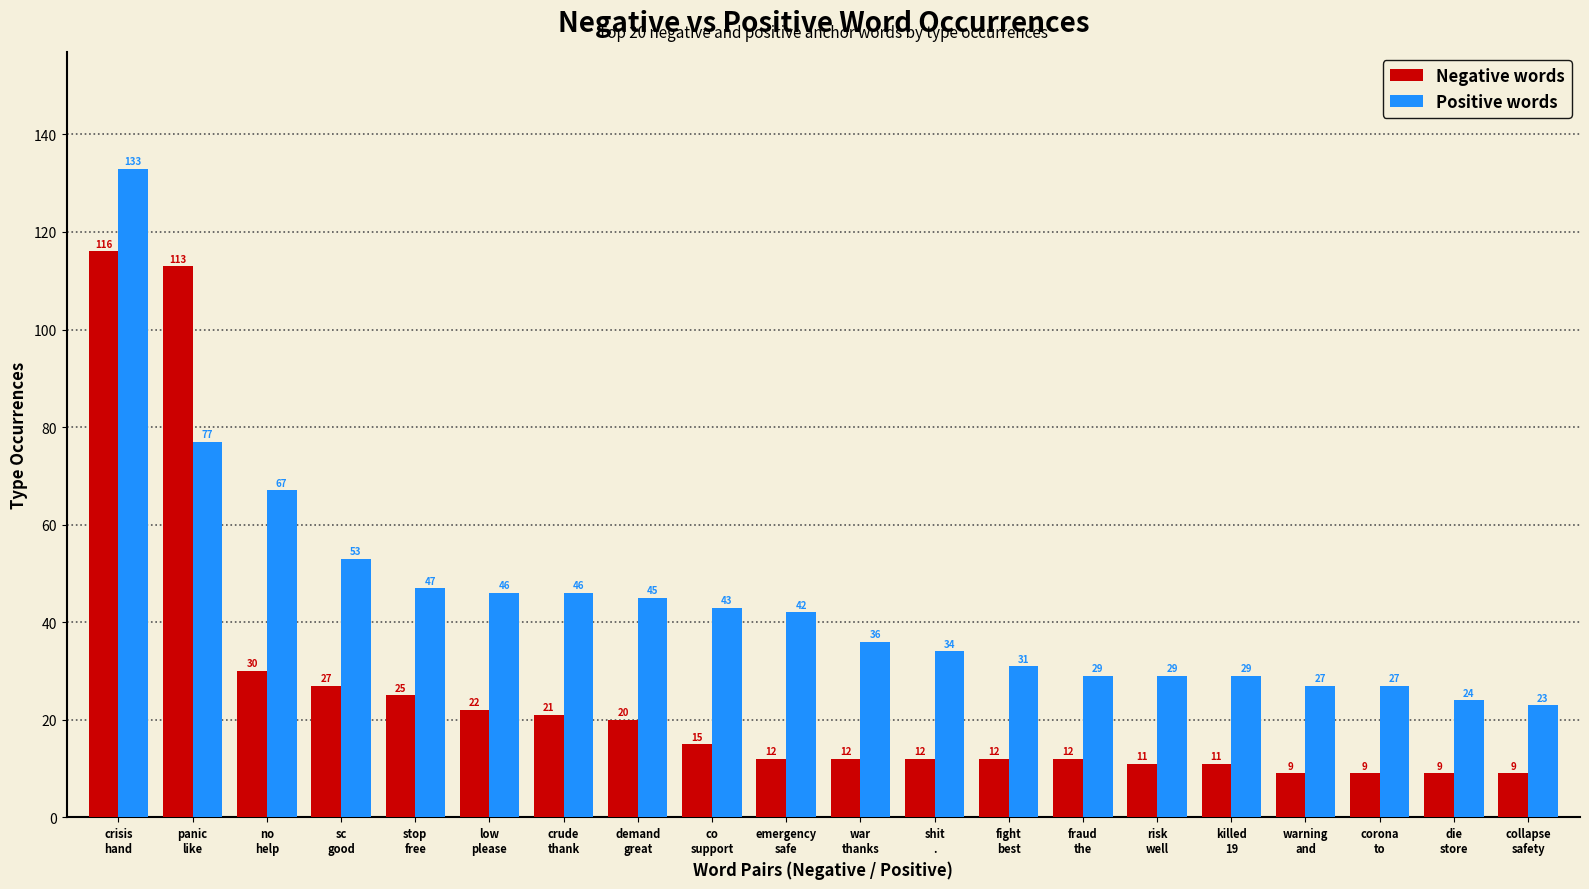

What are all the series names shown in the legend?

Negative words, Positive words